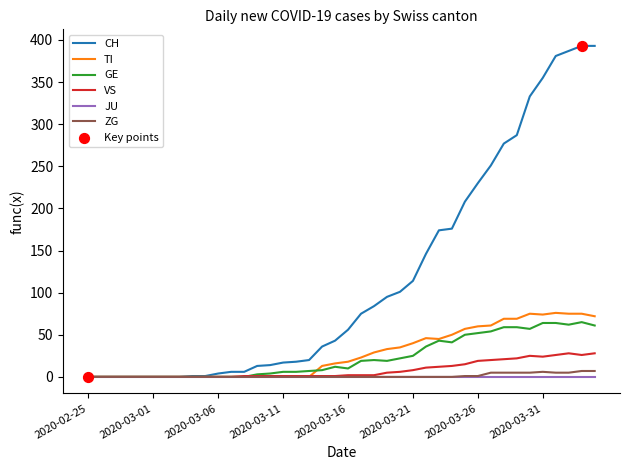

Which series has the largest total across all categories?

CH